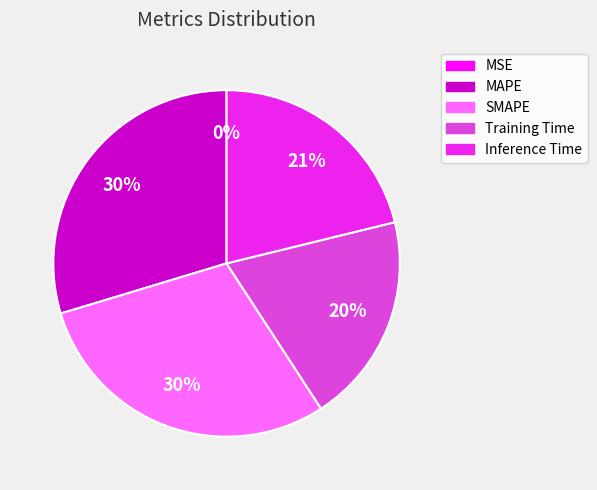

Combined, do MAPE and Training Time account for over 50%?

No